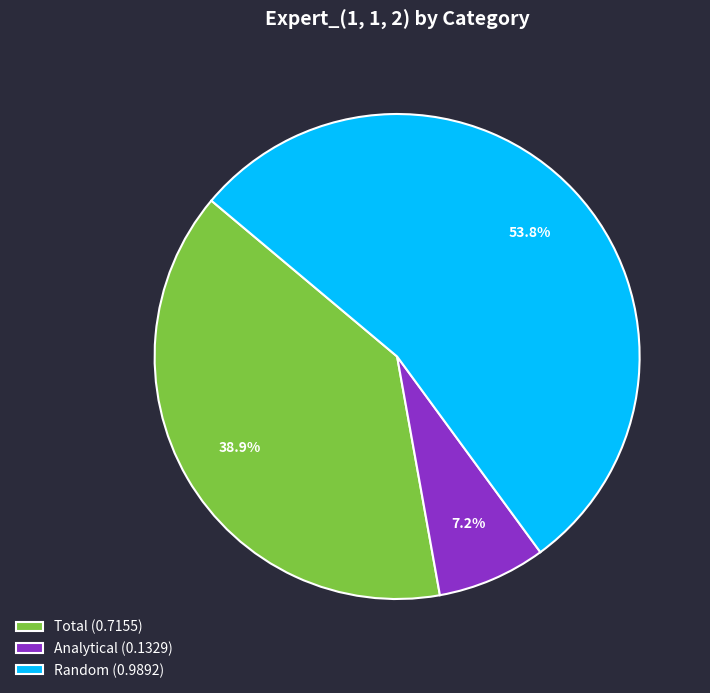

Is it true that Random is 54% of the pie?

True